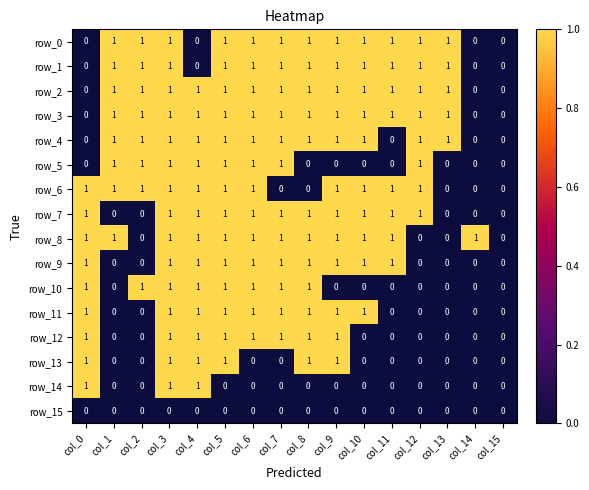

What is the difference between the highest and lowest values at col_1?

1